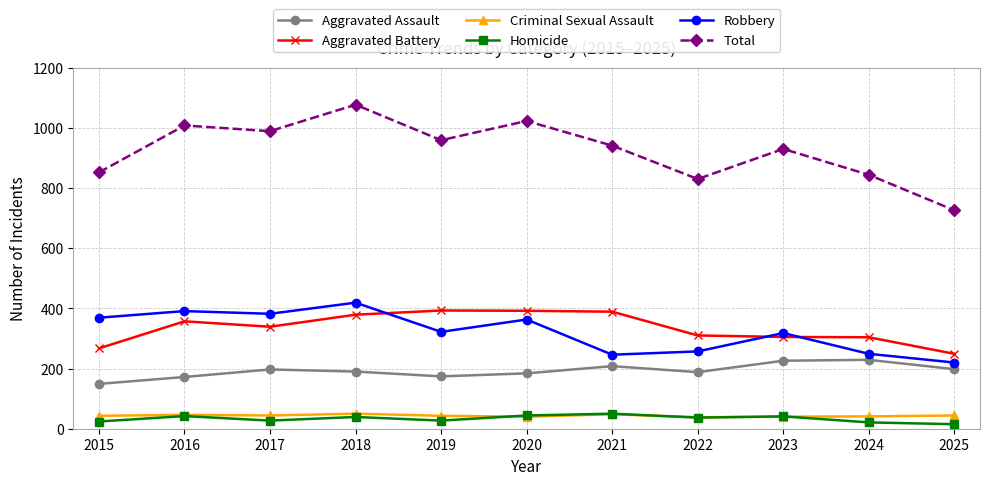

What are all the series names shown in the legend?

Aggravated Assault, Aggravated Battery, Criminal Sexual Assault, Homicide, Robbery, Total